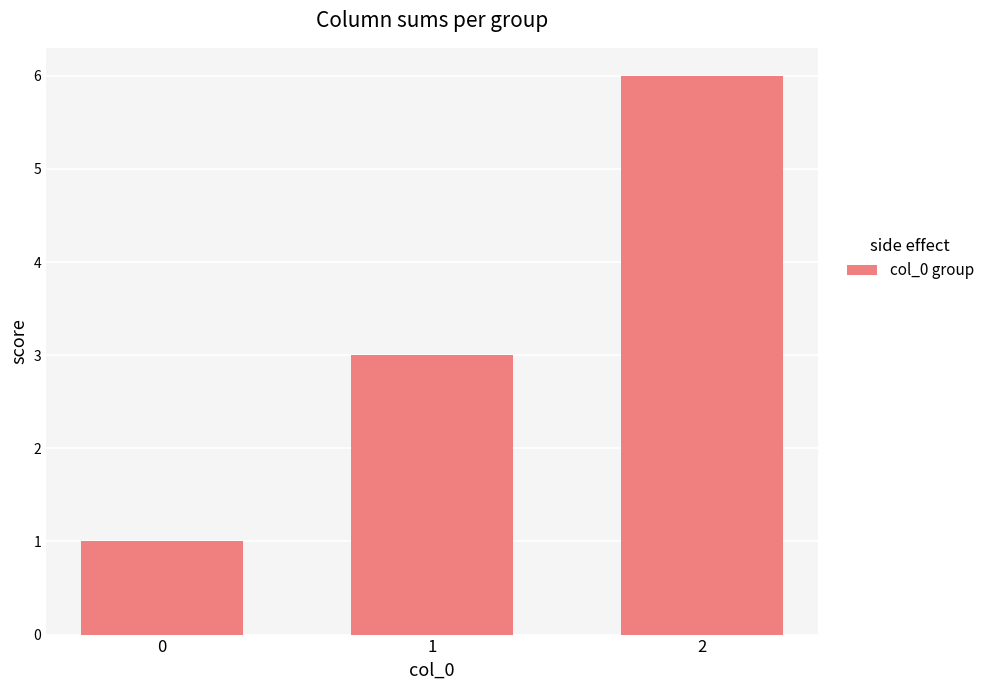

What is the value of the 1st bar from the left?

1